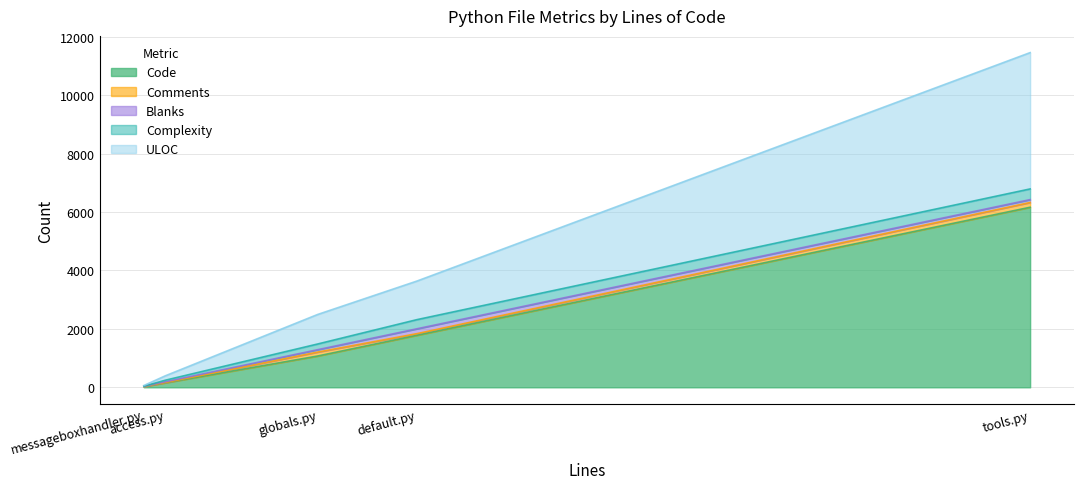

What is the minimum value for Blanks?

7